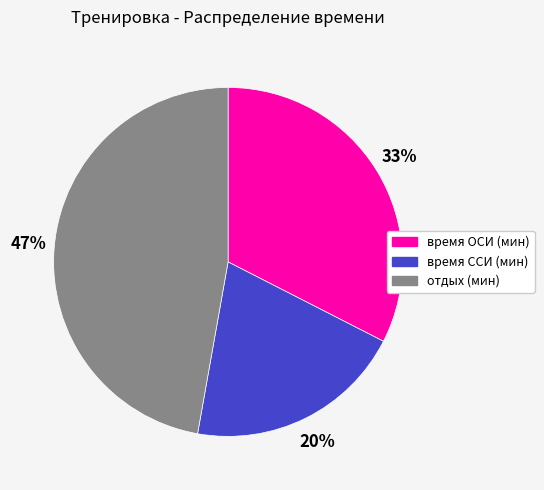

Rank the categories by value from highest to lowest.

отдых (мин), время ОСИ (мин), время ССИ (мин)